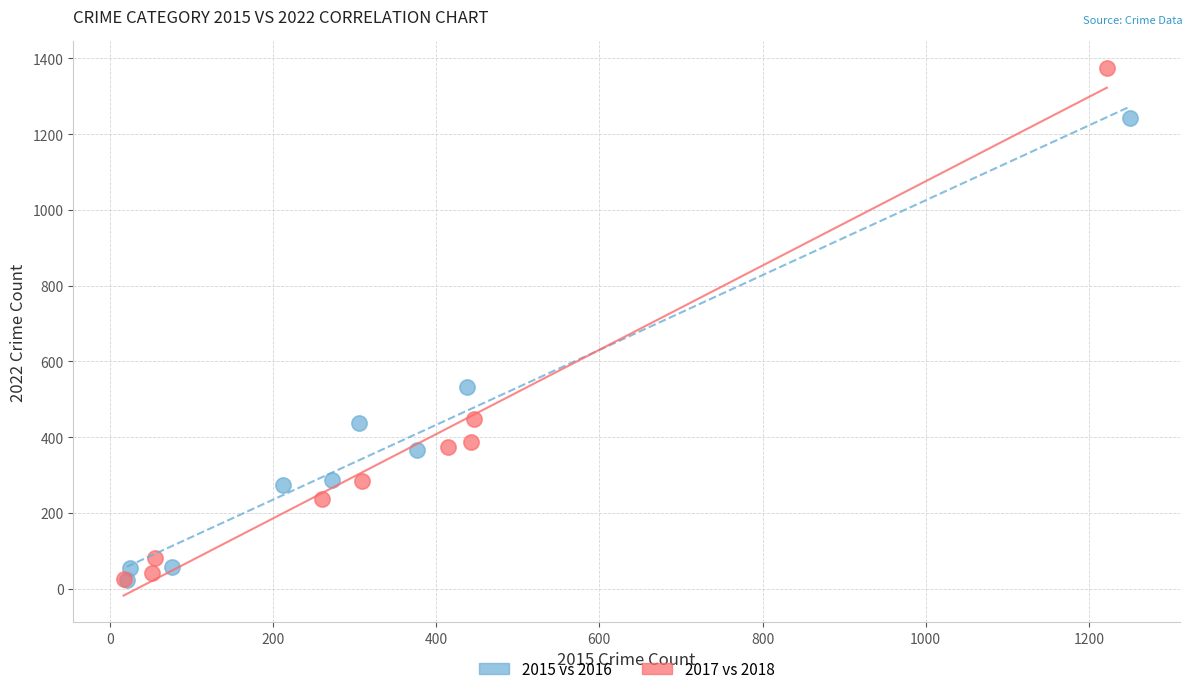

Which series contains the highest Y value?

2017 vs 2018